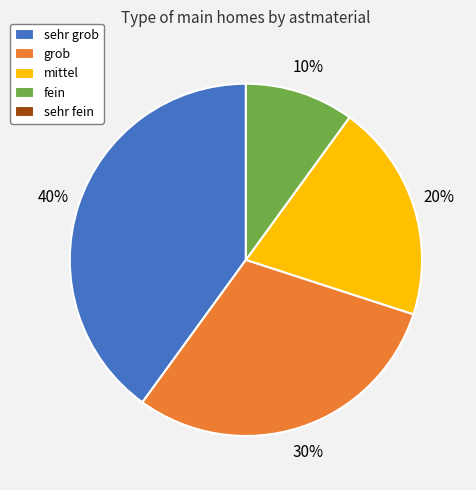

Is sehr grob the majority of the pie?

No